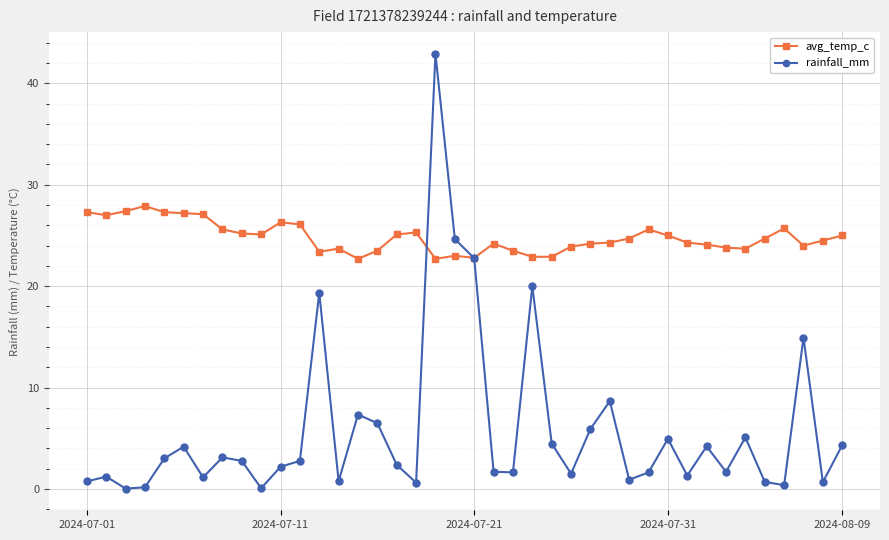

Which series has the largest total across all categories?

avg_temp_c